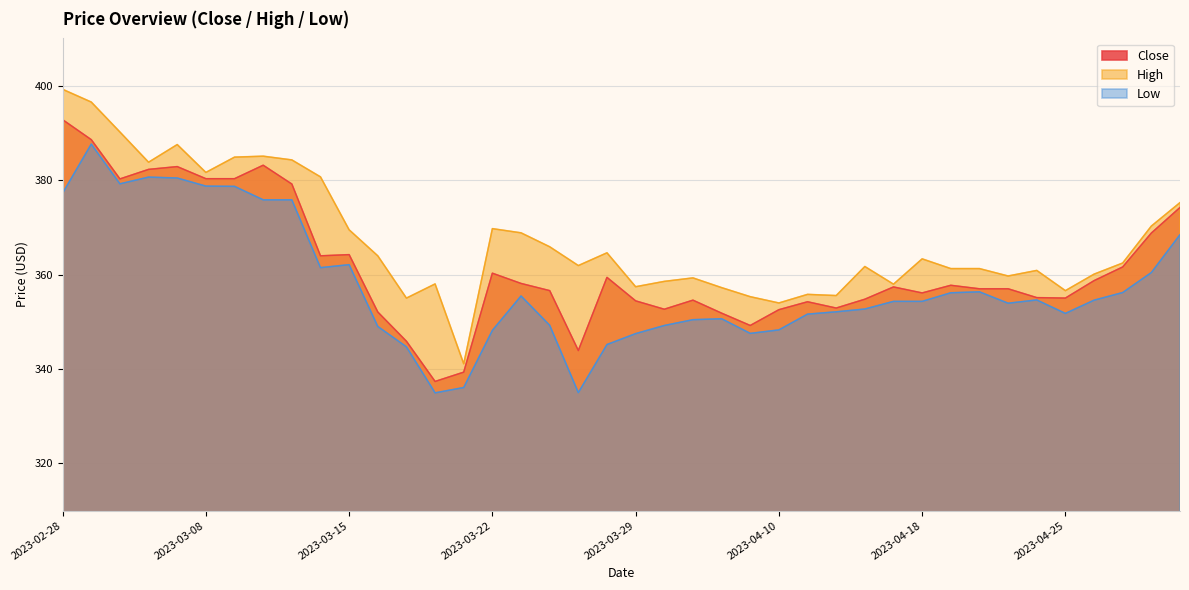

What is the sum of all High values?

14696.0